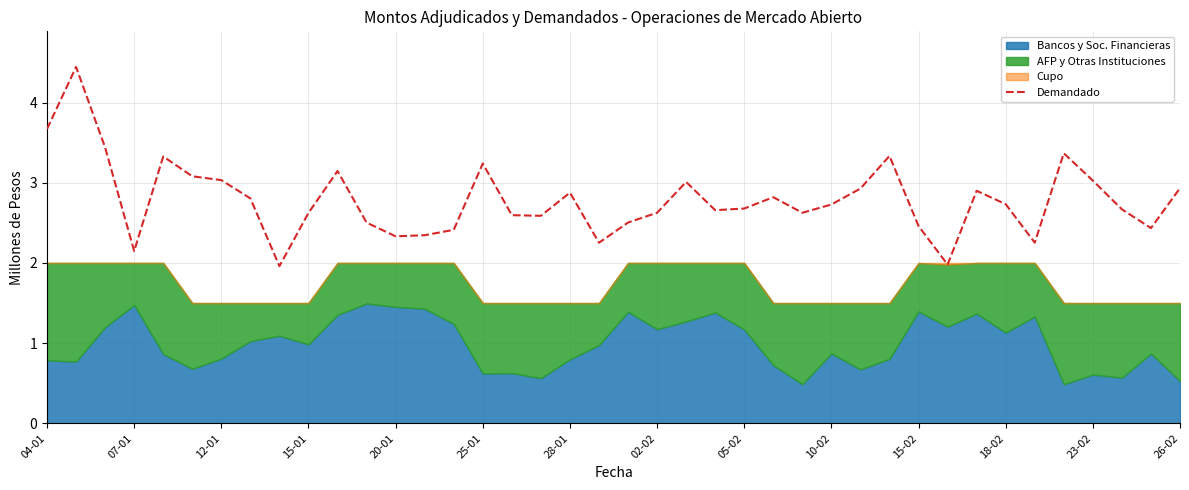

What is the lowest value of the Demandado series?

2.0